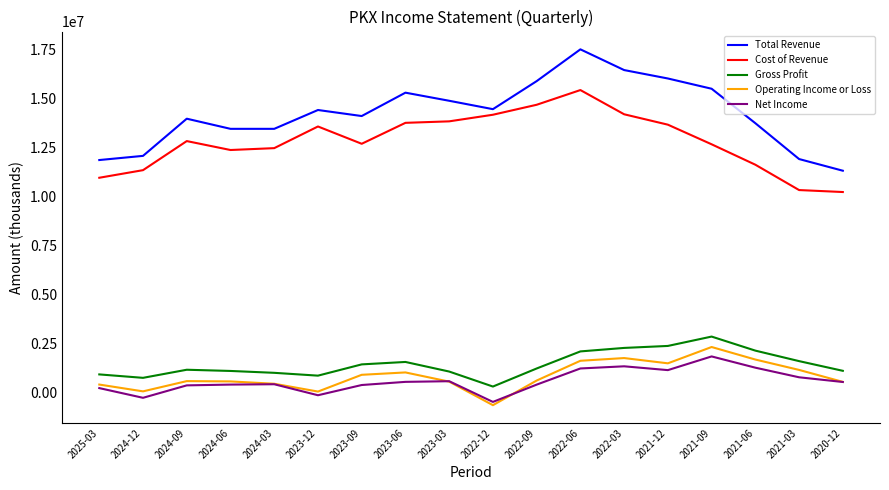

What is the total value across all series at 2025-03?

24272000